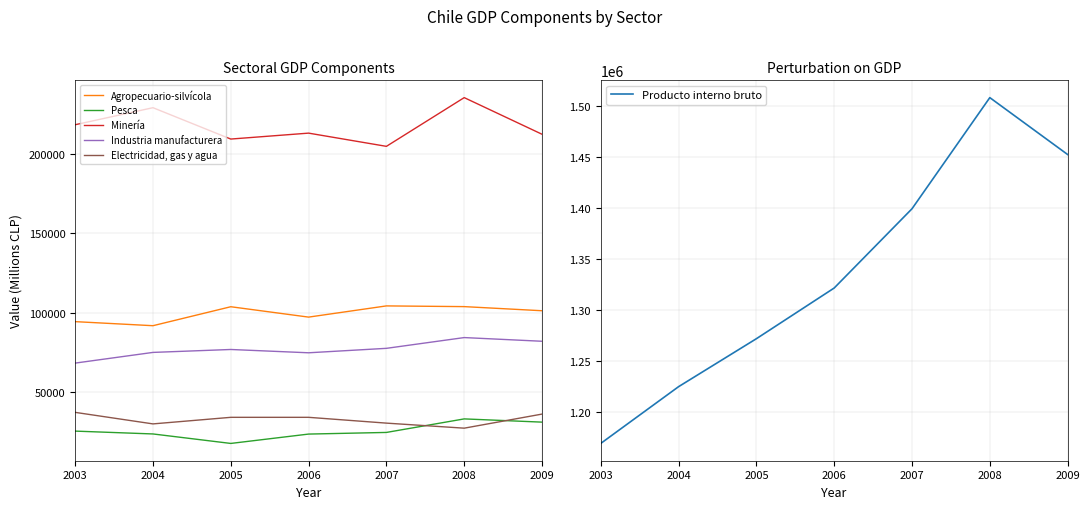

What is the minimum value shown in the chart?

18006